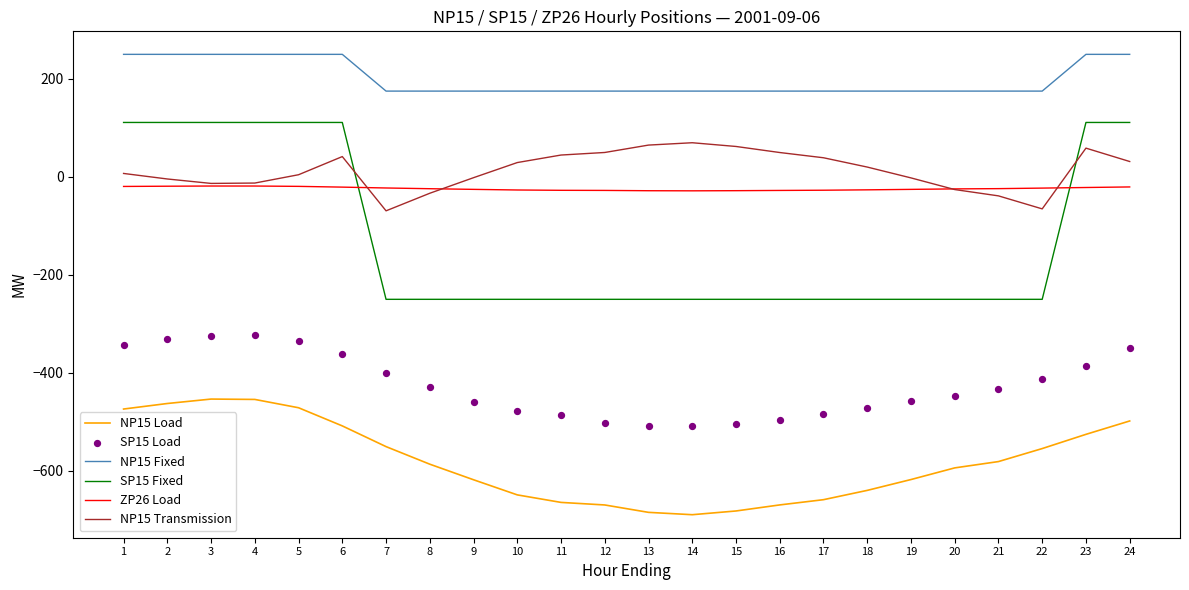

Which series reaches the minimum Y coordinate?

NP15 Load